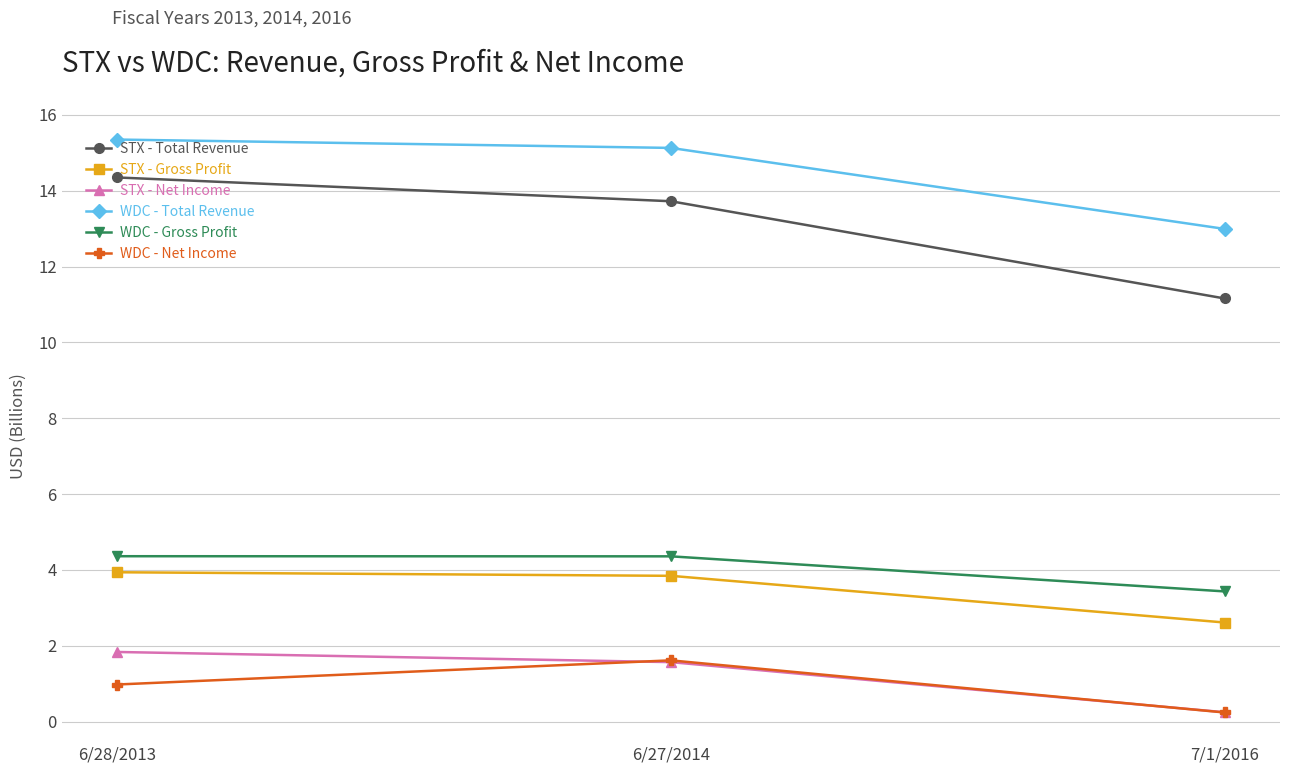

The value of WDC - Total Revenue at 6/28/2013 is 10.0. True or false?

False